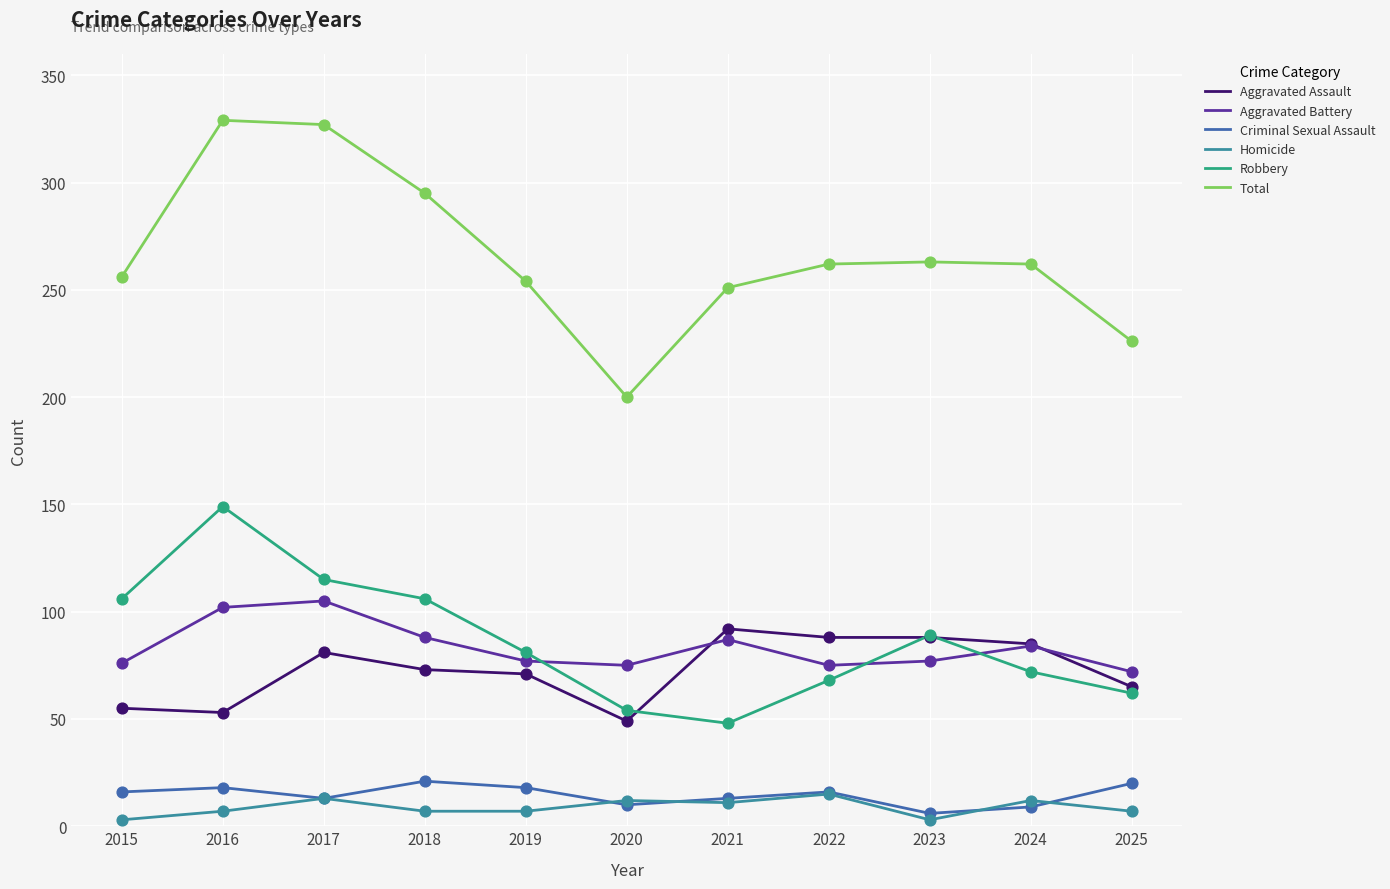

Is the value of Aggravated Battery at 2020 greater than the value of Aggravated Assault at 2022?

No